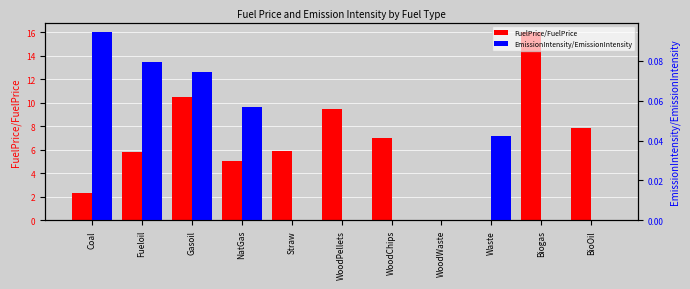

How many groups of bars are there?

11